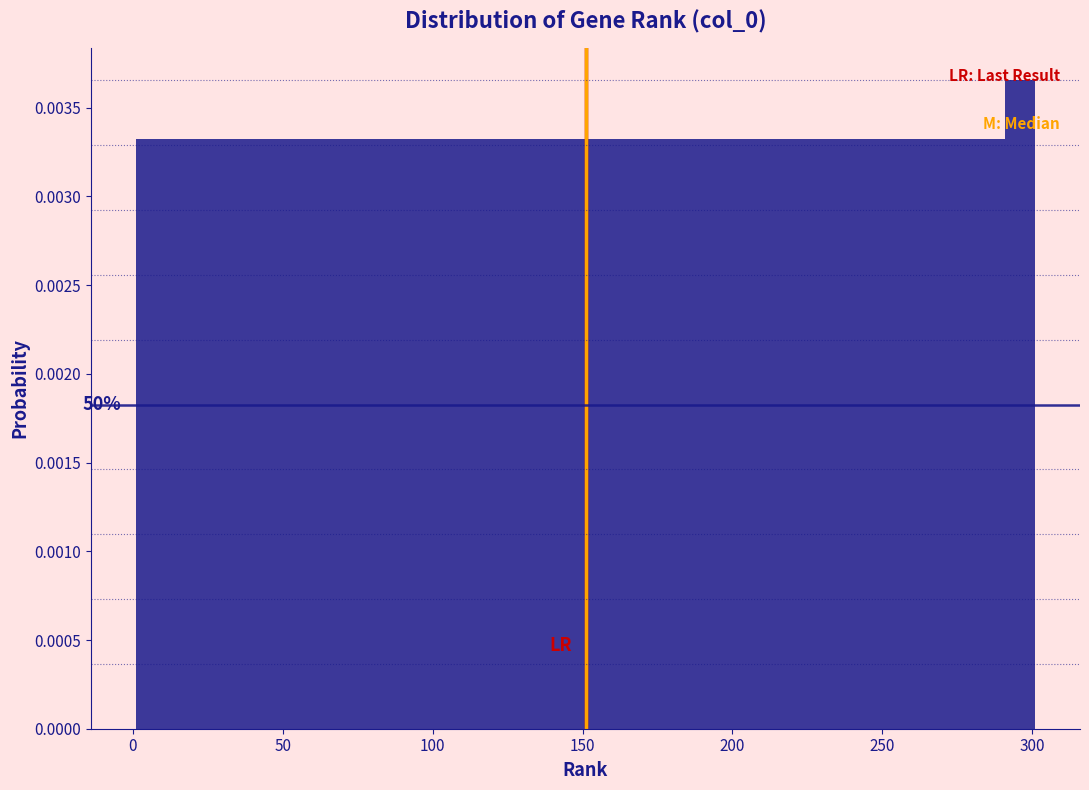

Read against the x-axis, roughly where is the centre of the tallest bar?

295